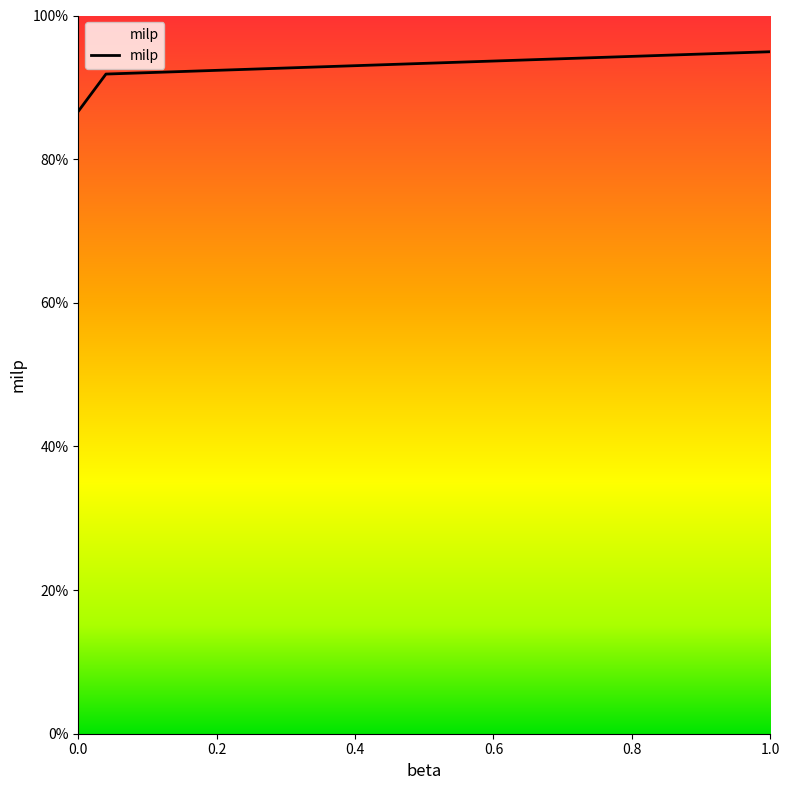

Count the values in the range 0 to 1.

3